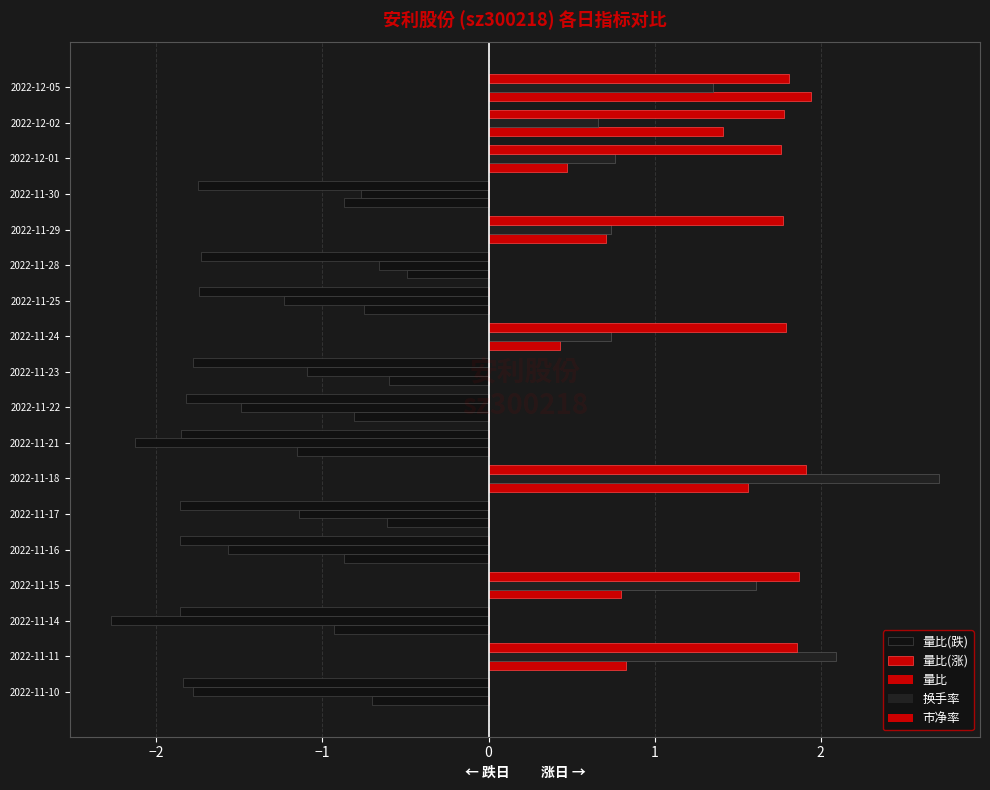

What is the difference between the 量比(涨) values at 2022-11-18 and 2022-11-24?

1.1